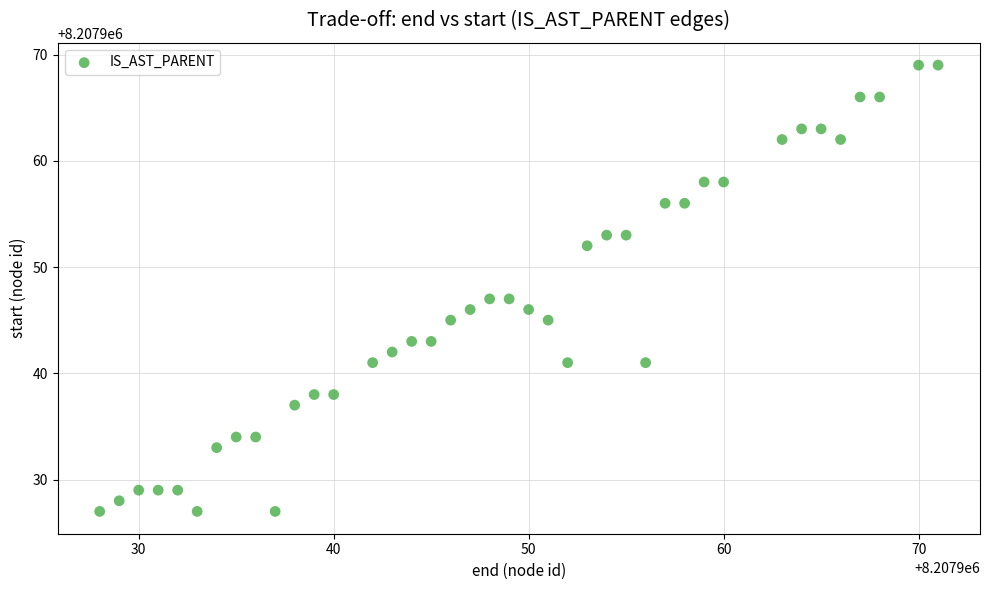

What is the range of Y values (max minus min)?

42